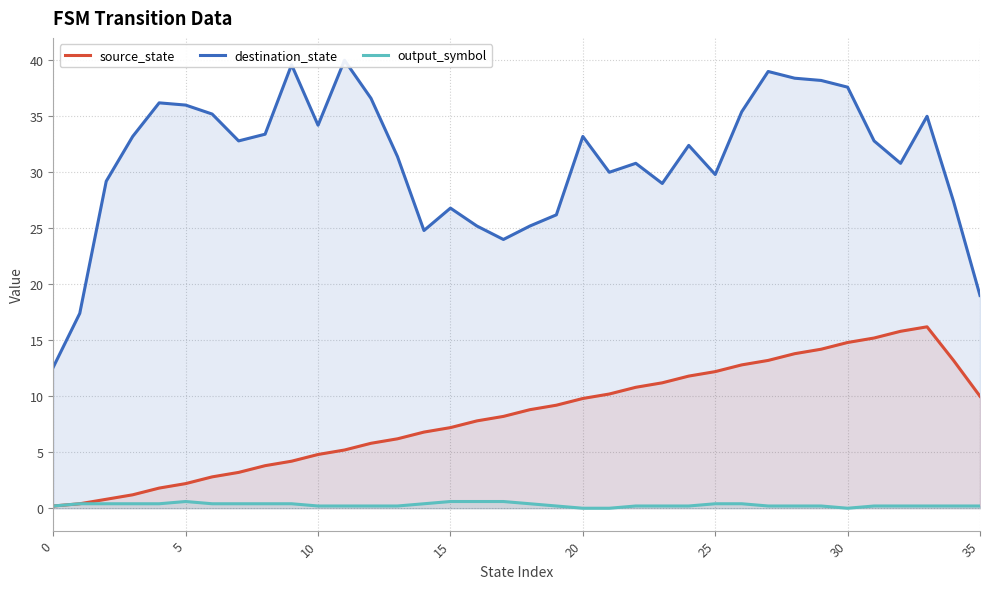

Is it true that source_state equals 0.2 at 0?

True